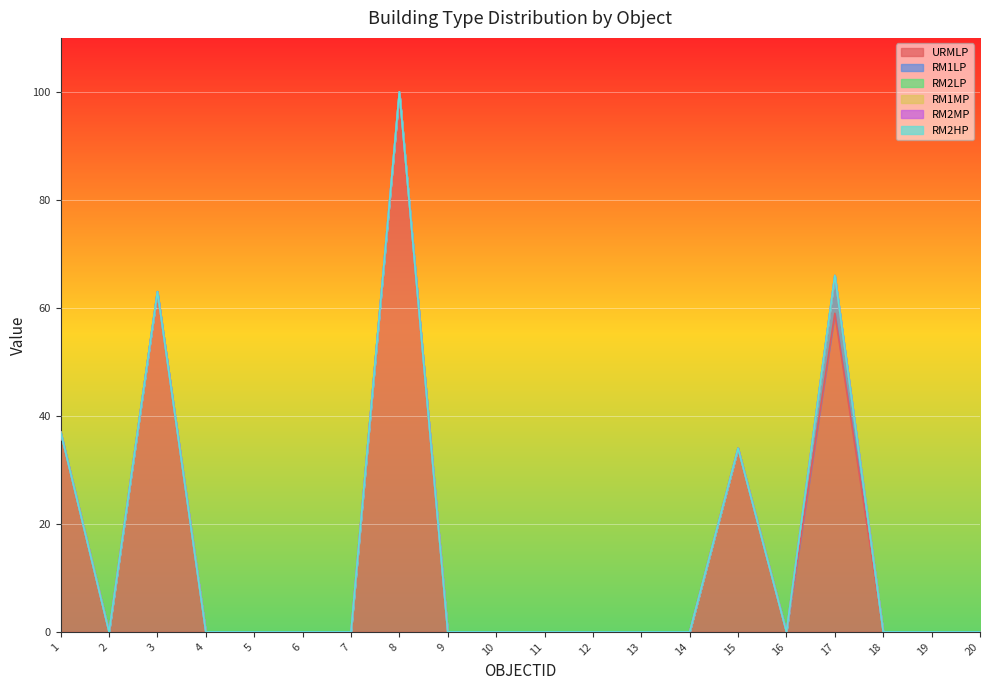

Which has a higher value, 8 or 6?

8